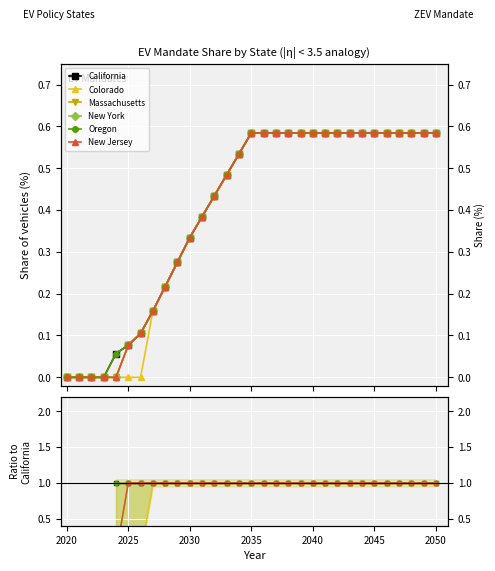

True or false: Colorado has more than 0 points higher than both neighbors.

False